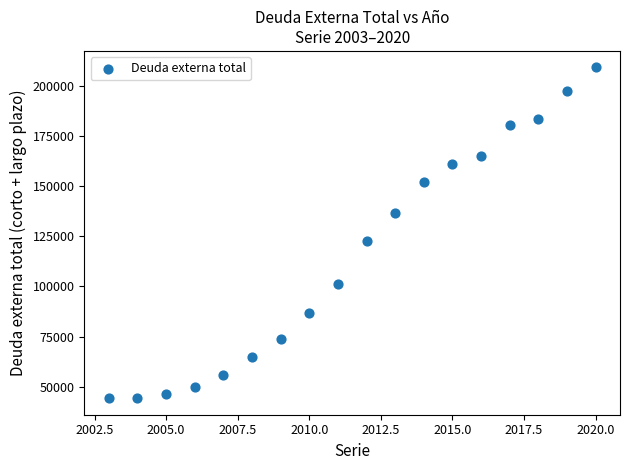

What is the range of X values (max minus min)?

17